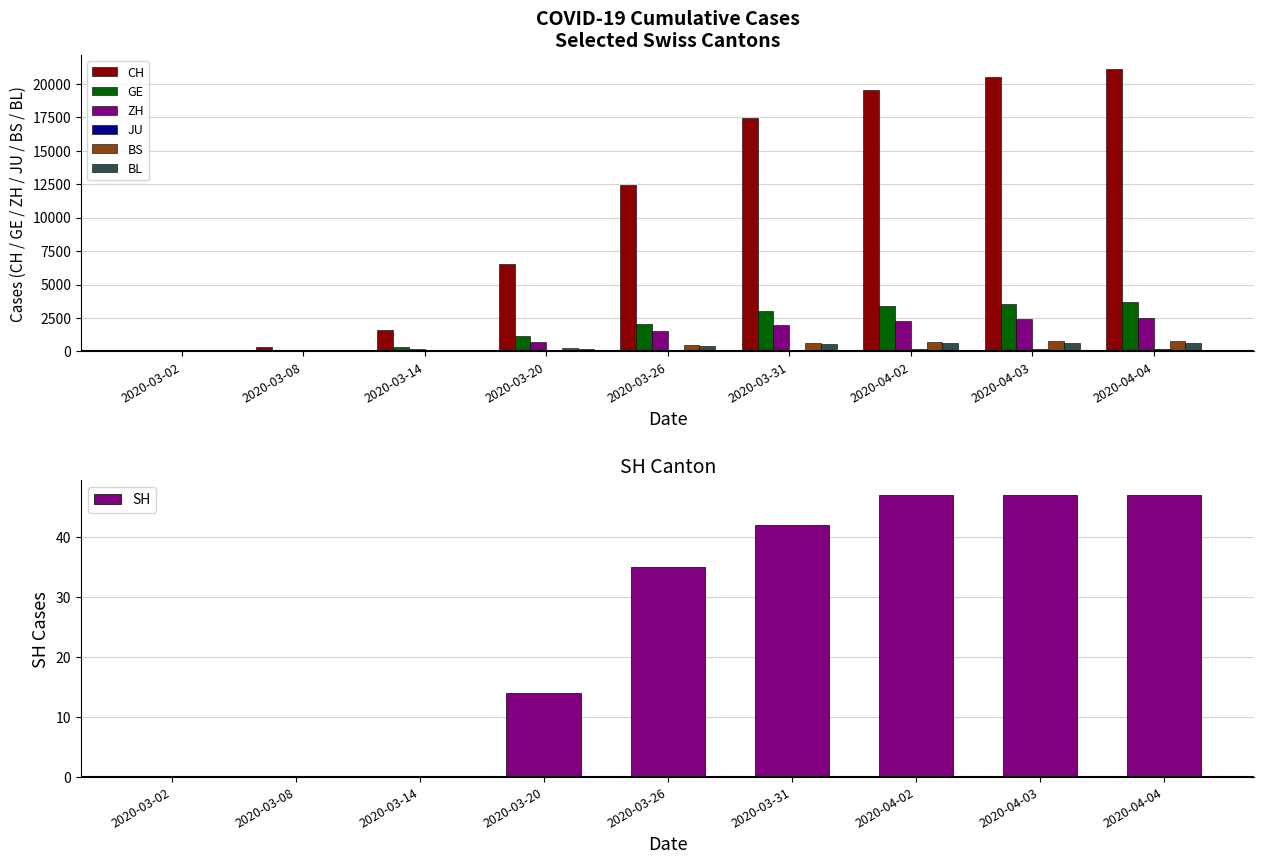

What is the difference between the maximum and minimum values in the JU series?

153